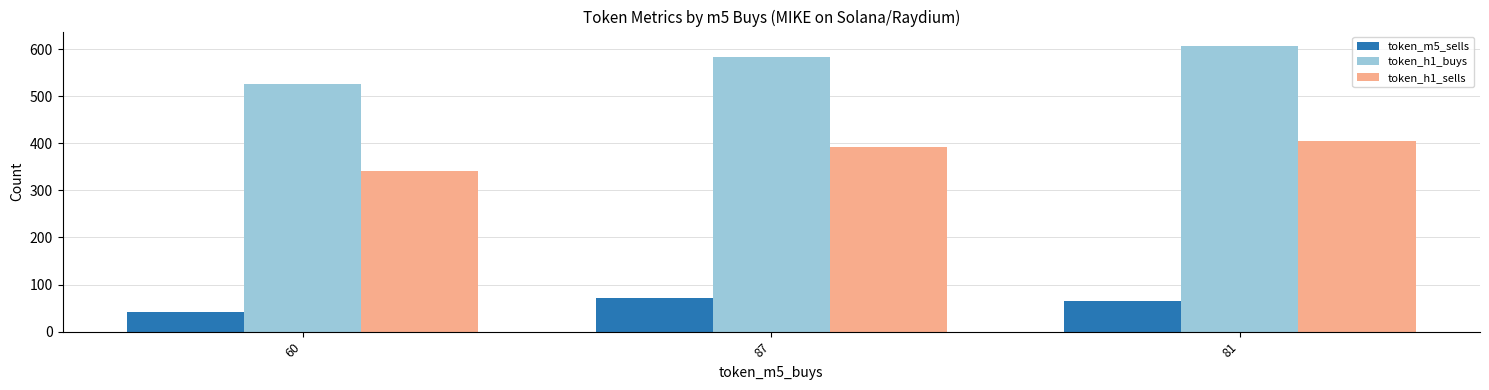

Which category has the highest value in the token_m5_sells series?

87